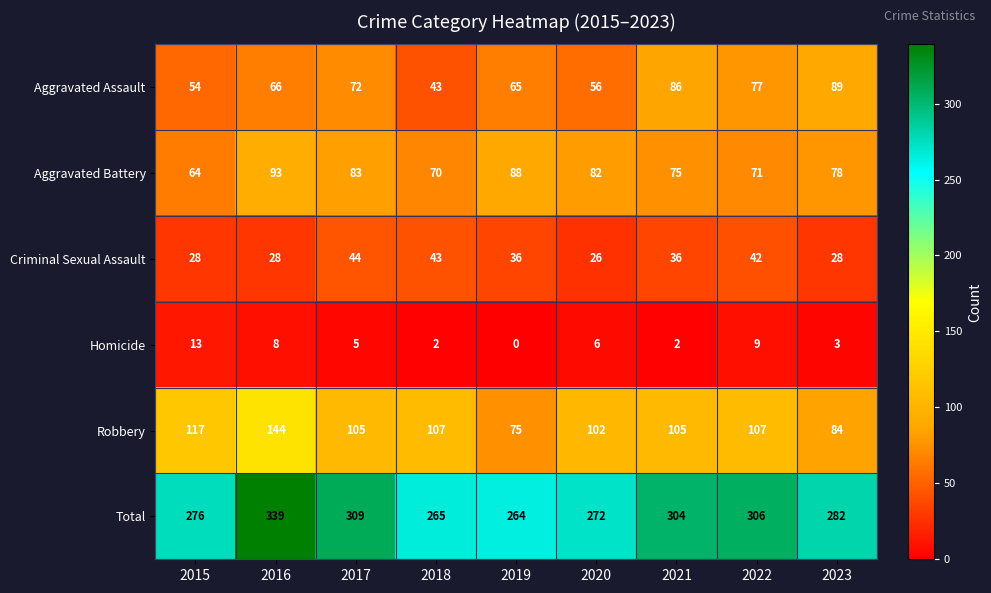

At how many categories does at least one series exceed 169?

9